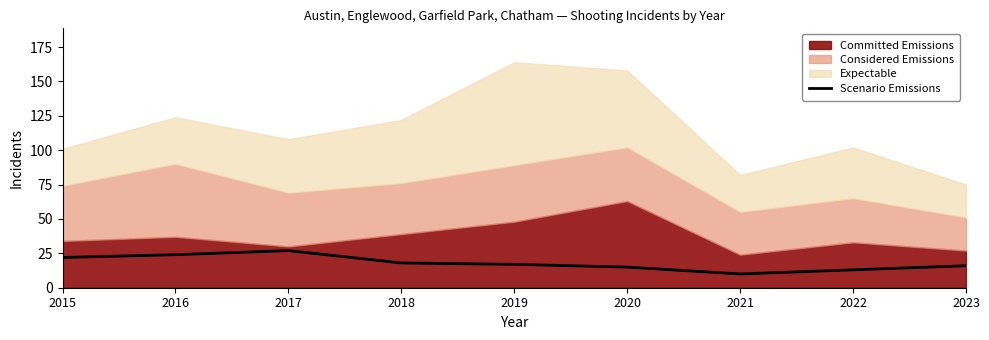

What is the minimum value for Scenario Emissions?

10